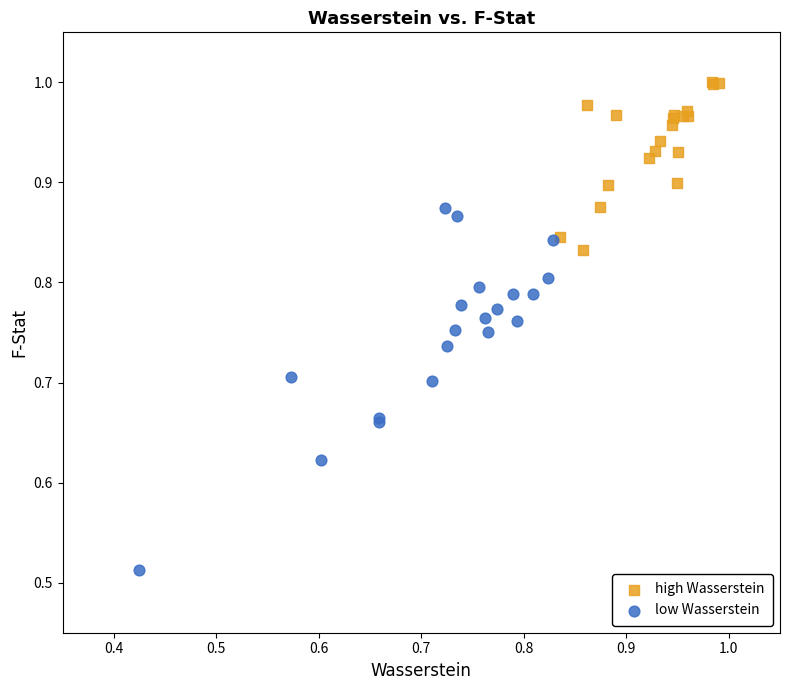

Which series contains the lowest Y value?

low Wasserstein